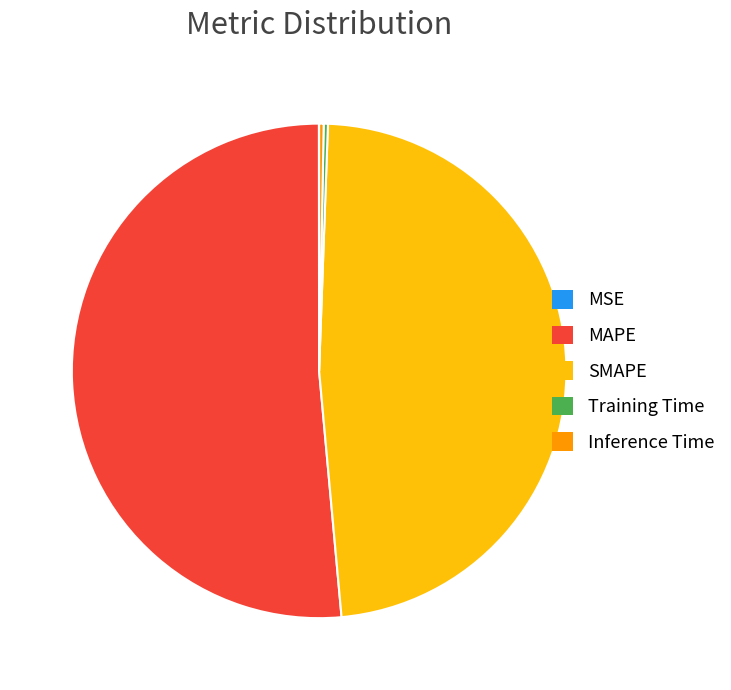

Which has a higher value, Inference Time or SMAPE?

SMAPE